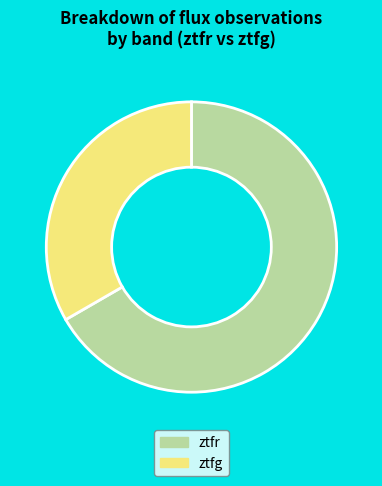

How many segments does this pie chart have?

2